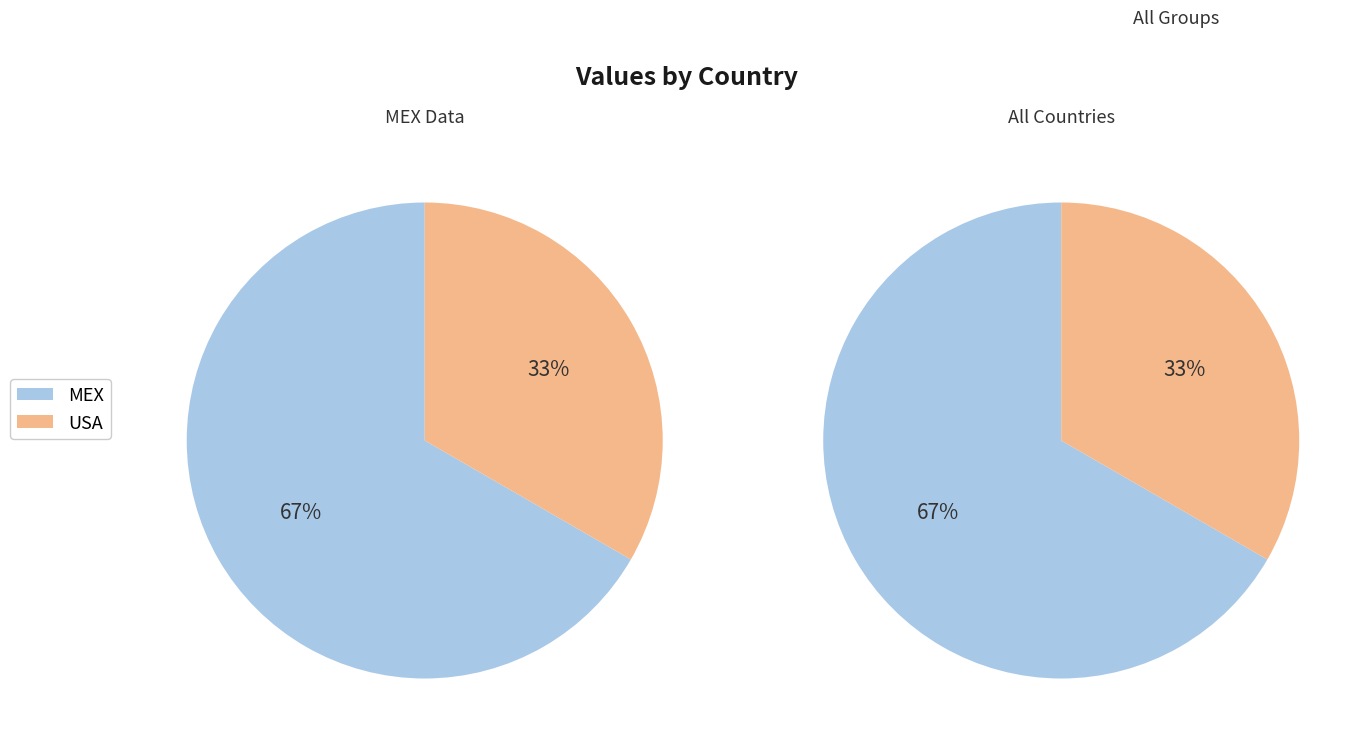

Does MEX represent more than half of the total?

Yes